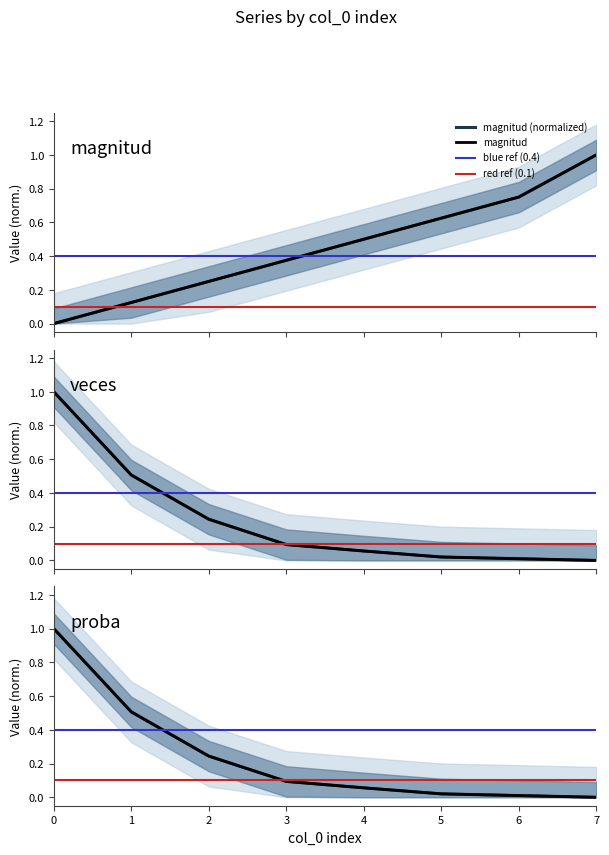

Which series ends up on top after the final intersection of proba and magnitud?

magnitud